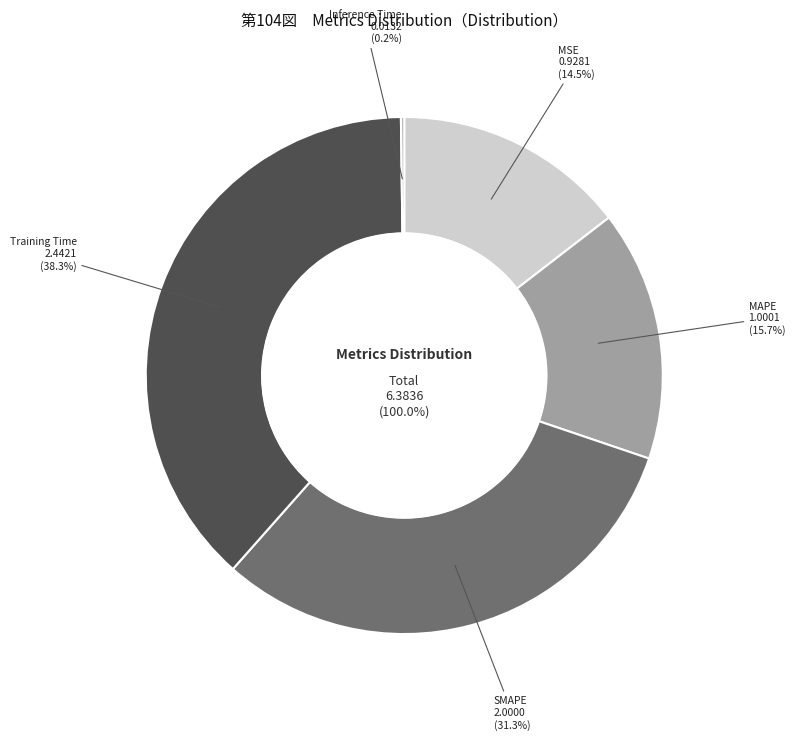

Is there any slice that represents more than half of the pie?

No